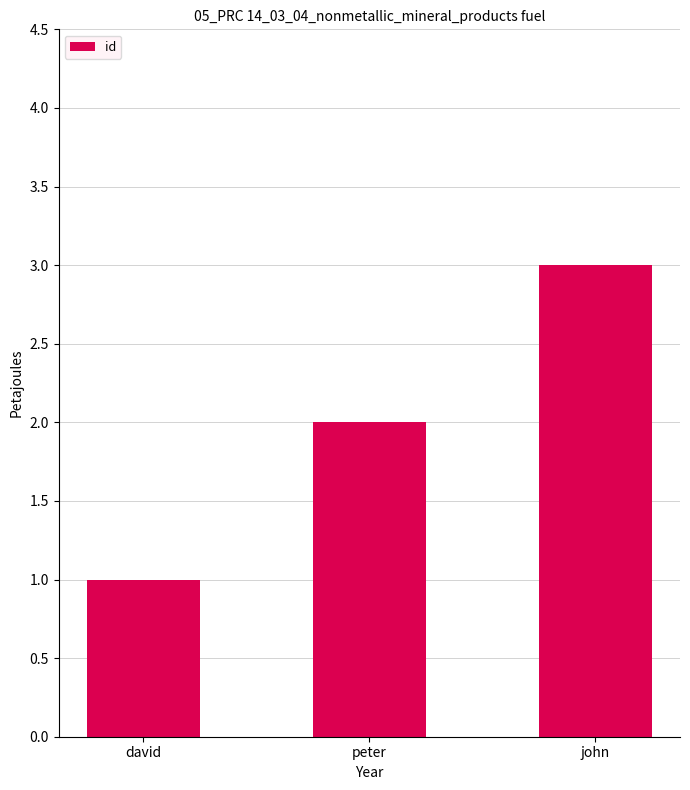

Where is the data nearest to the value 2?

peter